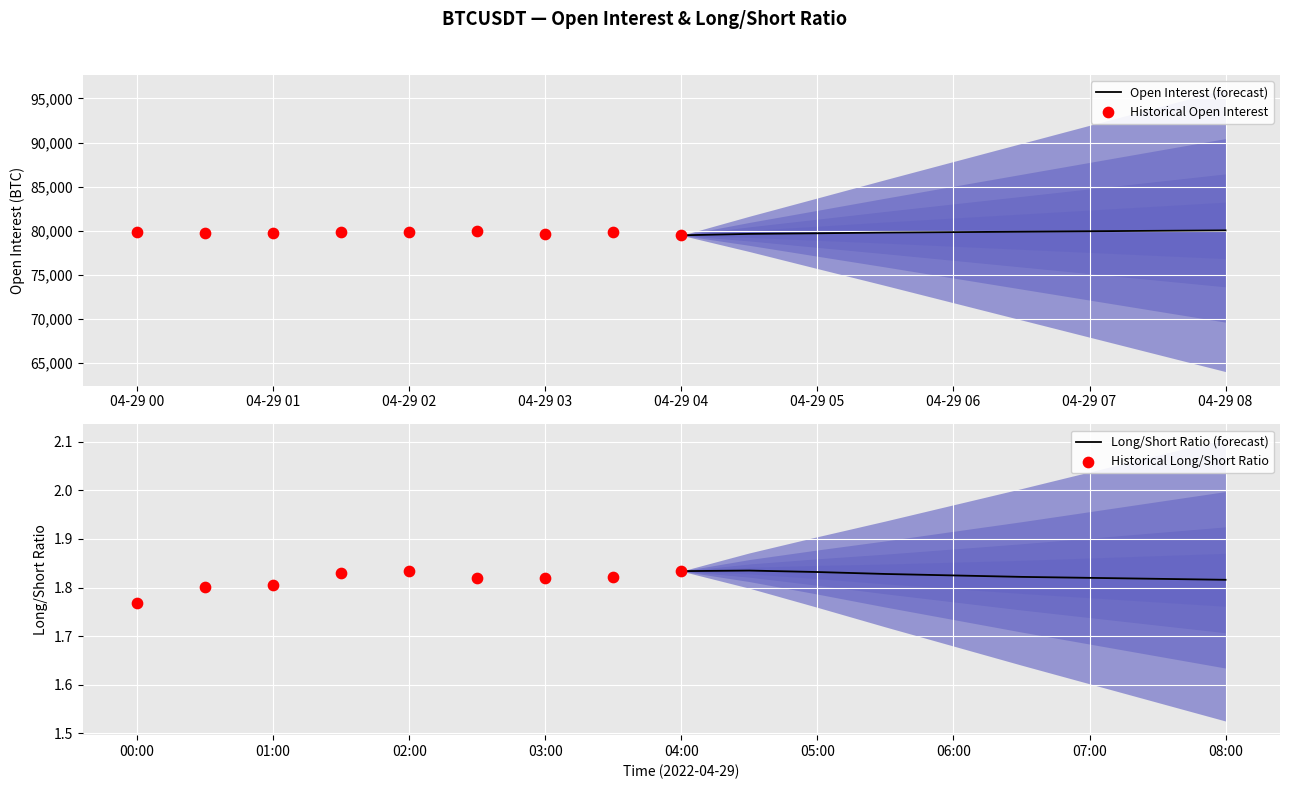

Which series reaches the maximum Y coordinate?

Open Interest (forecast)